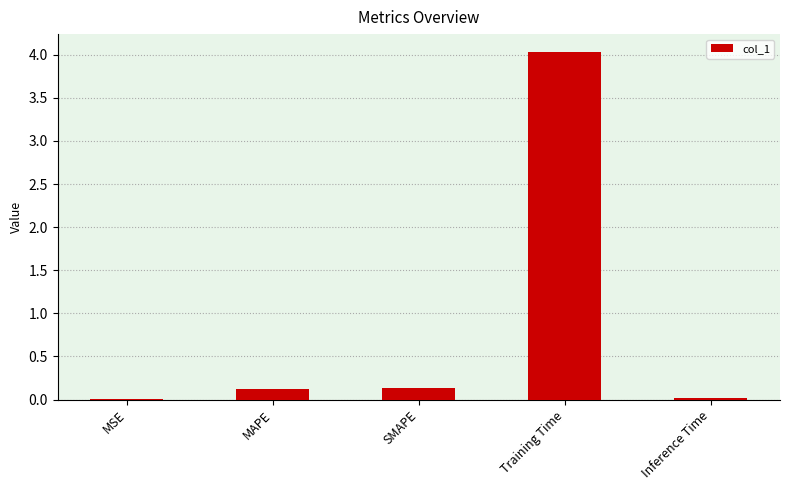

The value at MAPE is 0.1. True or false?

True